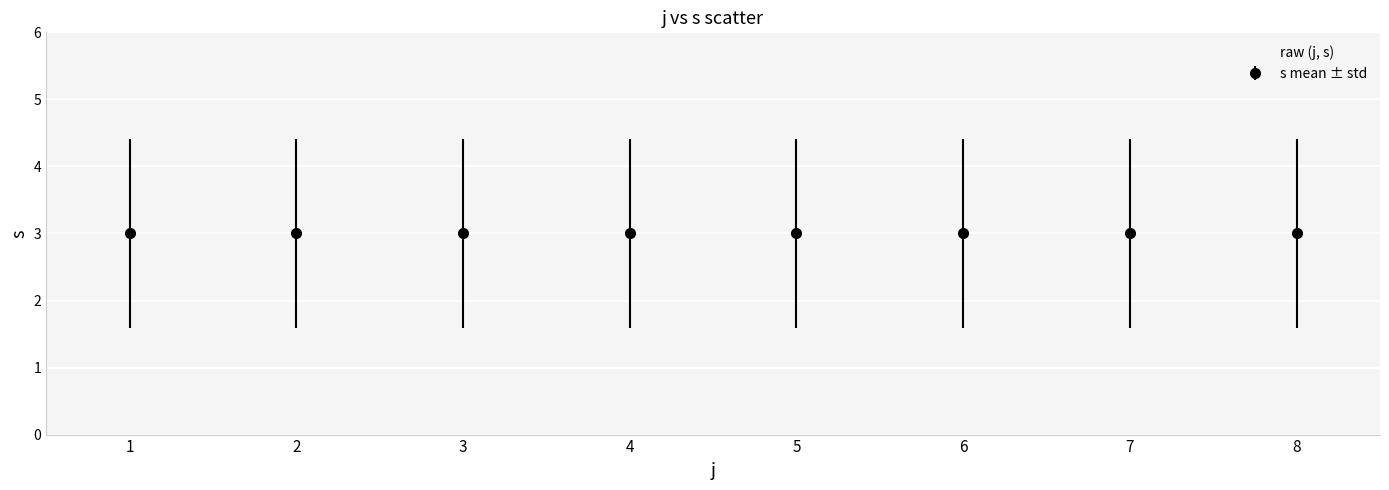

What is the range of Y values (max minus min)?

4